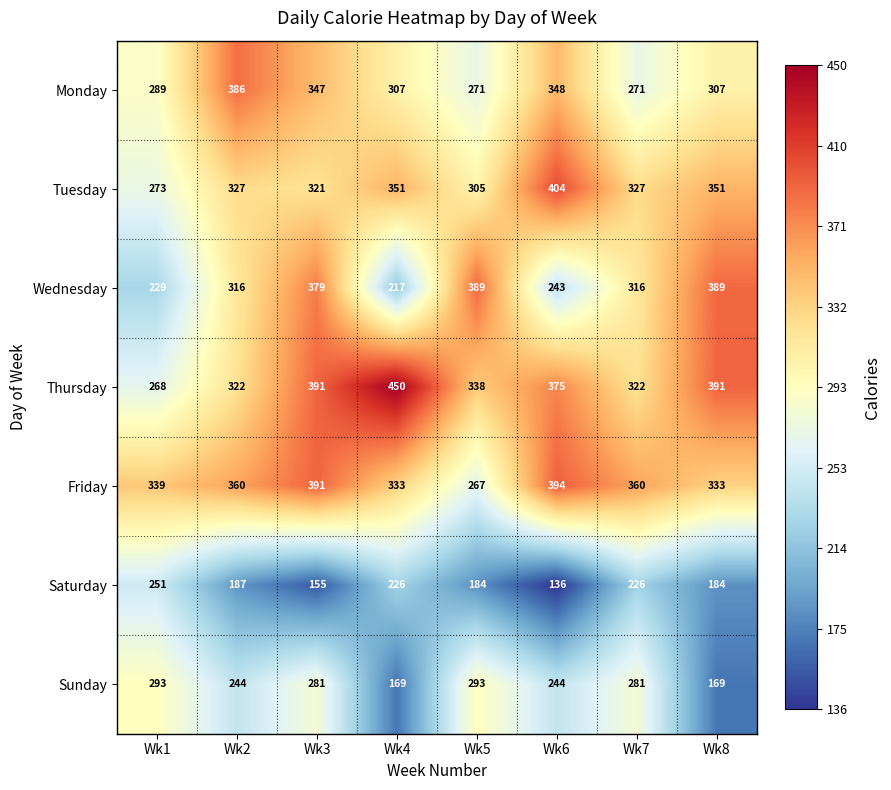

Is it true that Friday equals 267 at Wk5?

True